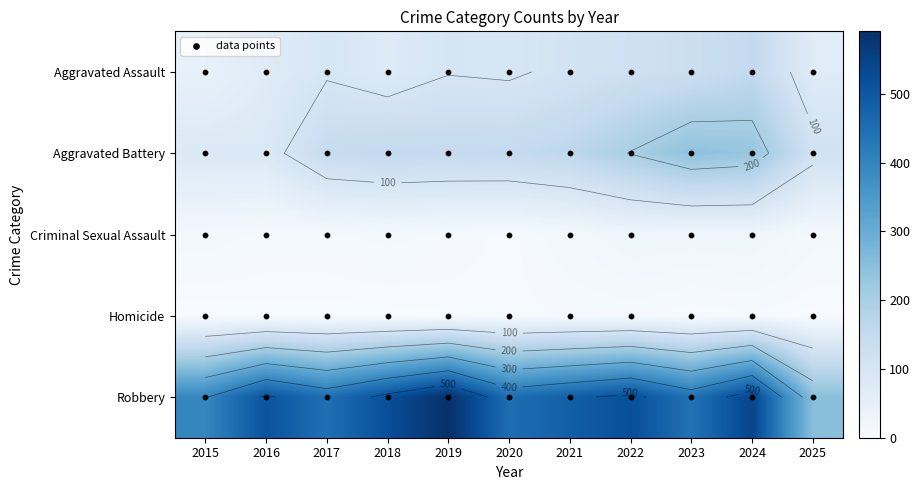

At which category does the chart reach its minimum across all series?

2015